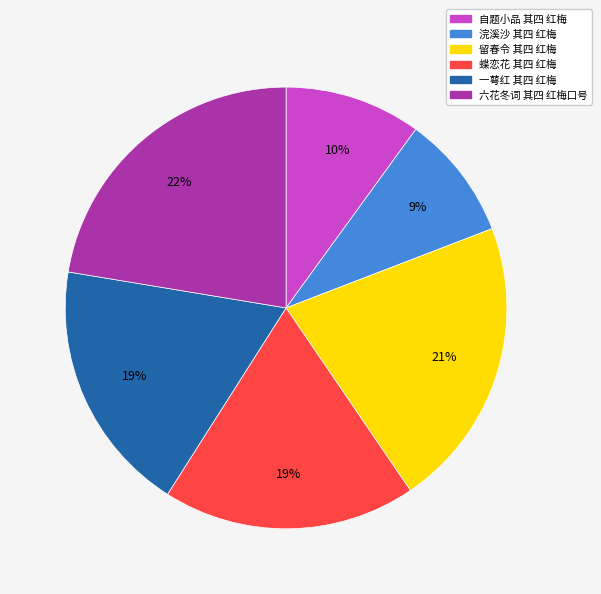

To the nearest percent, what is the combined percentage of 留春令 其四 红梅 and 自题小品 其四 红梅?

31%